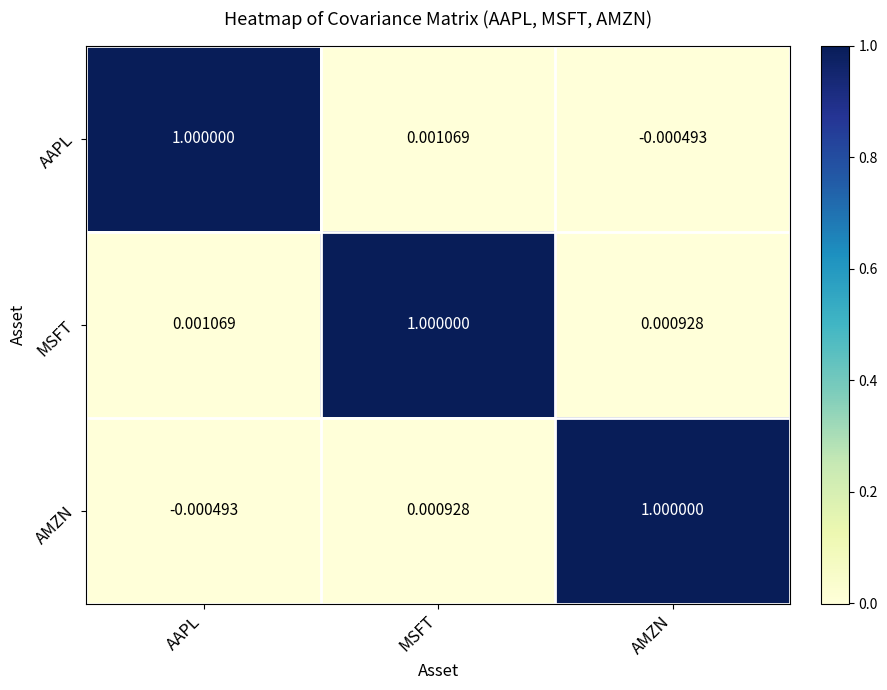

At which label does AMZN first exceed 0?

MSFT